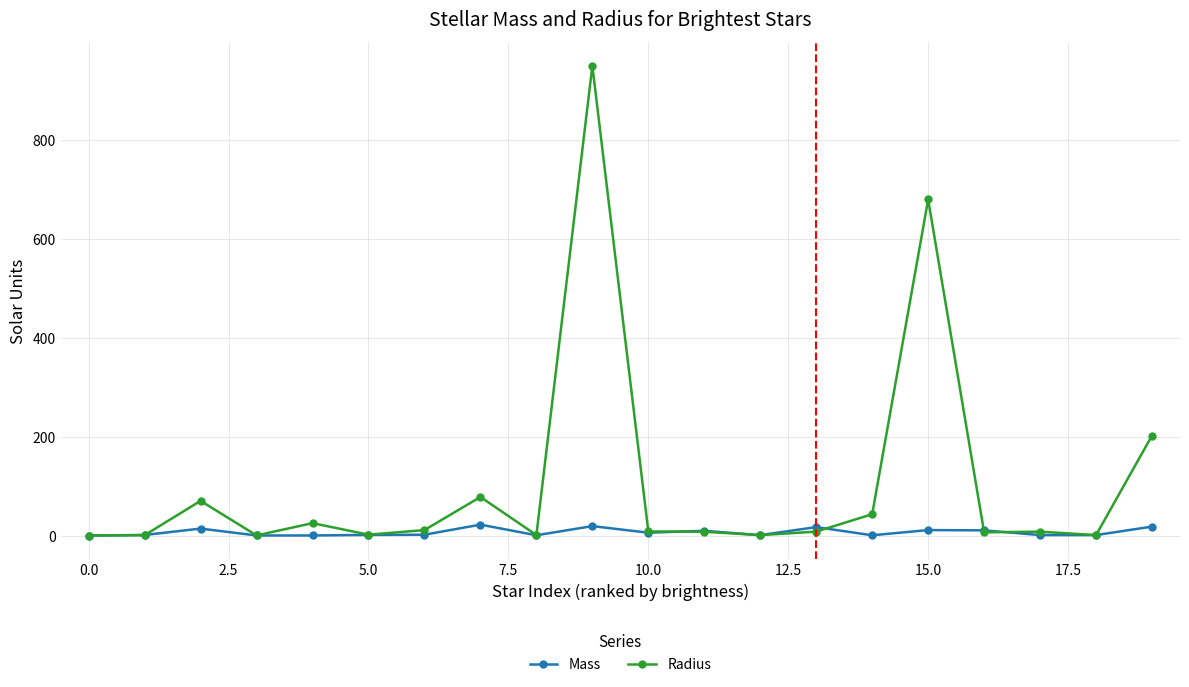

True or false: Mass has more than 2 points higher than both neighbors.

True